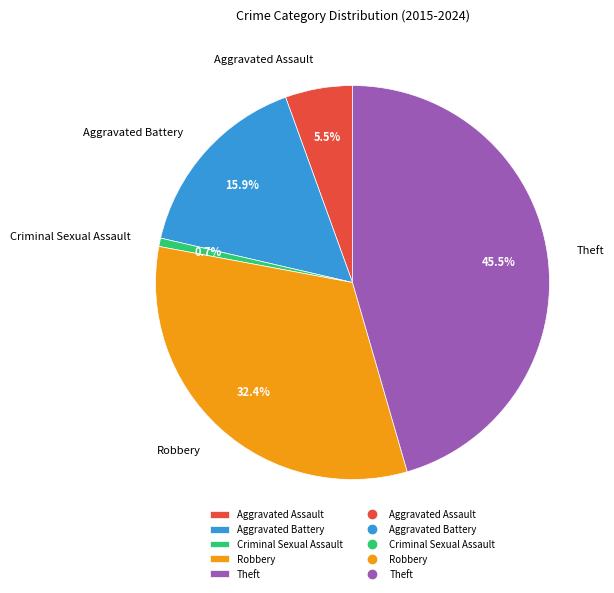

Is there any slice that represents more than half of the pie?

No